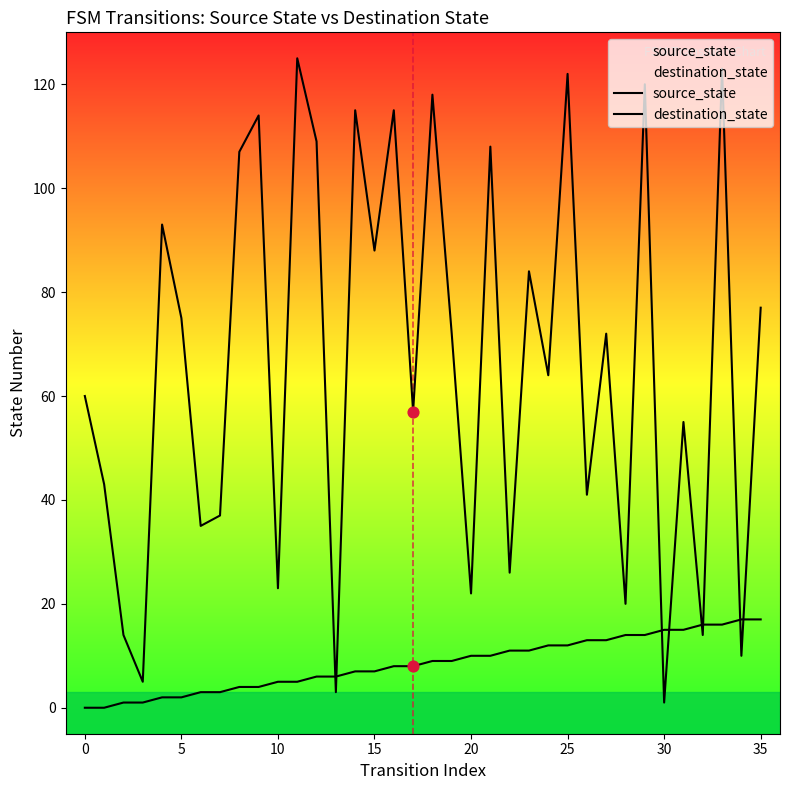

Is the value of destination_state at 26 greater than the value of source_state at 25?

Yes